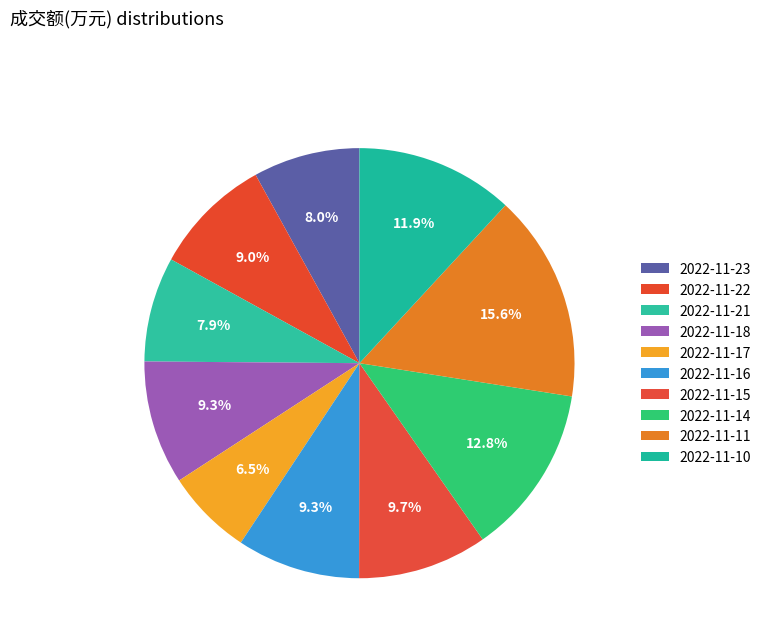

Count the number of slices in the pie.

10